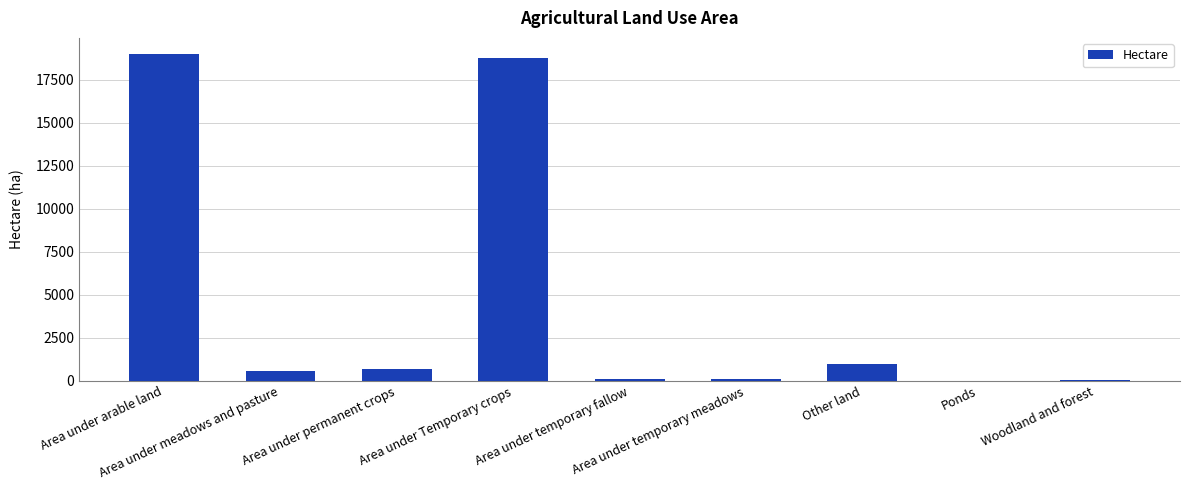

What is the maximum value shown in the chart?

18977.7